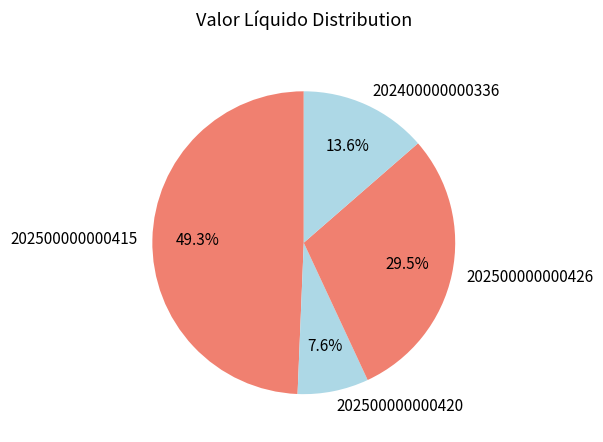

To the nearest percent, what is the difference between the 202500000000415 and 202500000000420 slice percentages?

42%